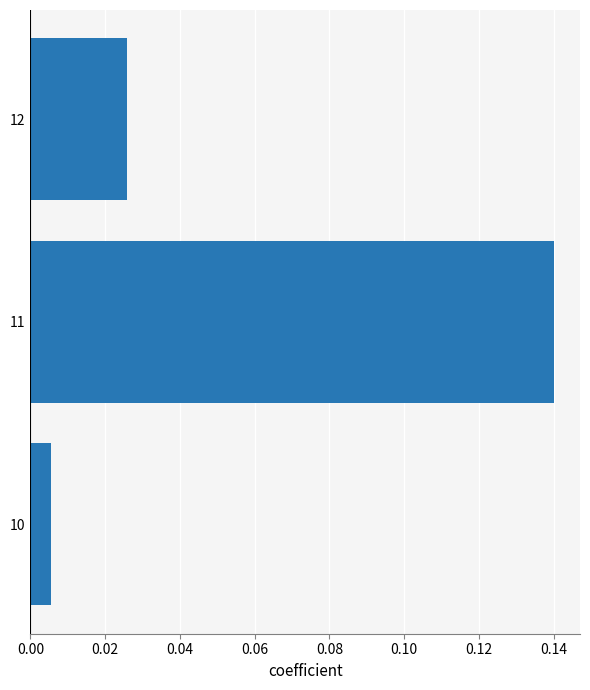

Between 10 and 12, which is larger?

12